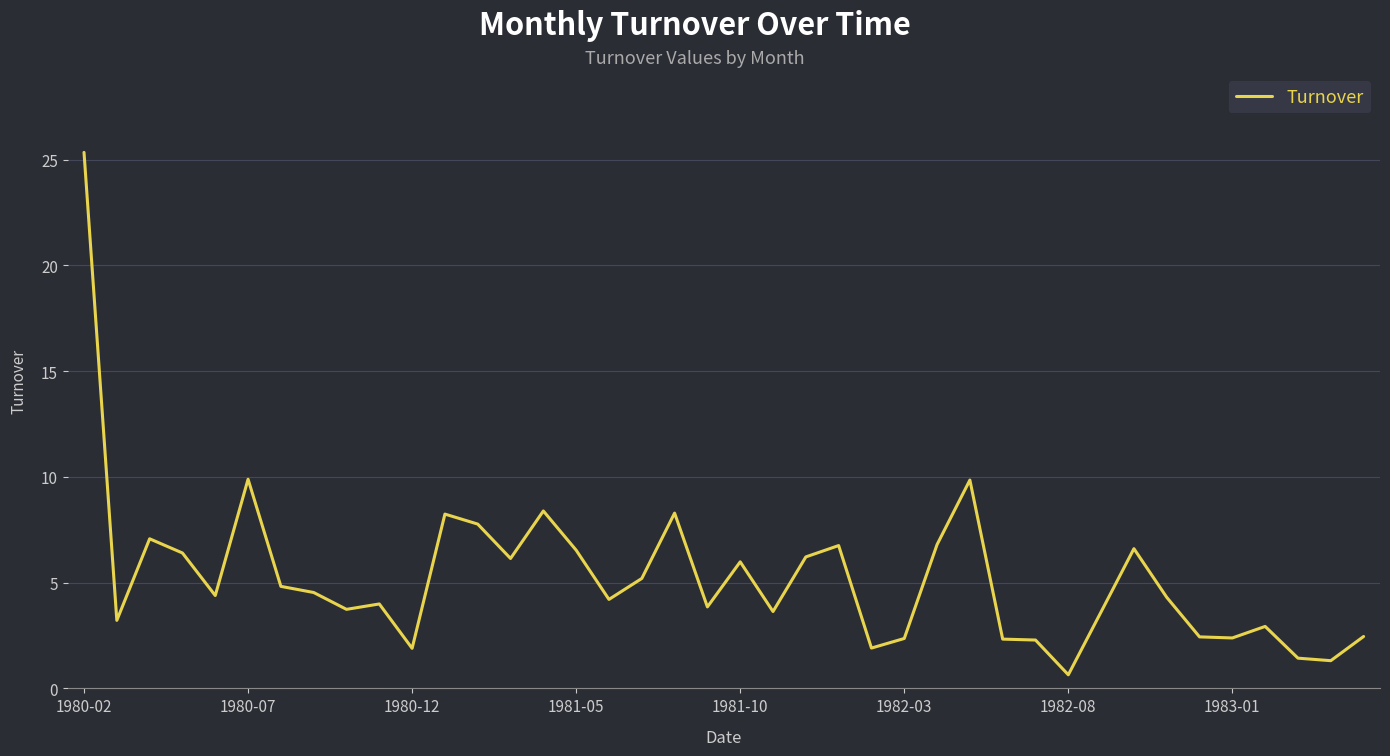

What is the greatest value displayed?

25.3